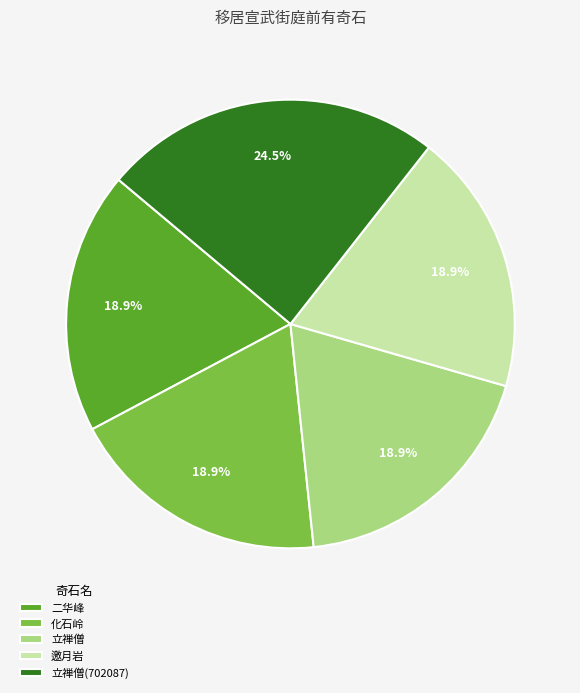

How much of the chart is everything except 立禅僧?

81.1%